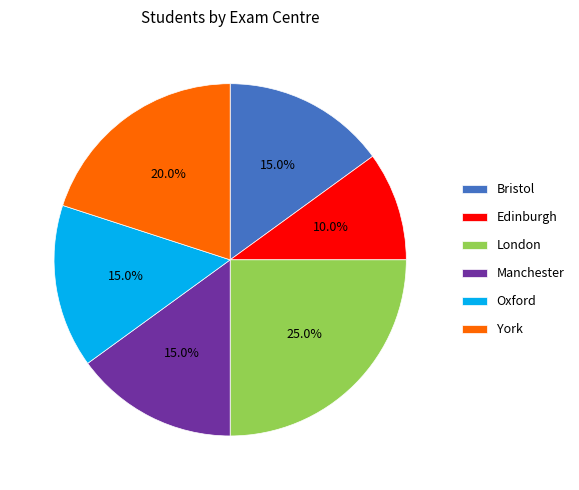

To the nearest percent, what portion does Oxford represent?

15%